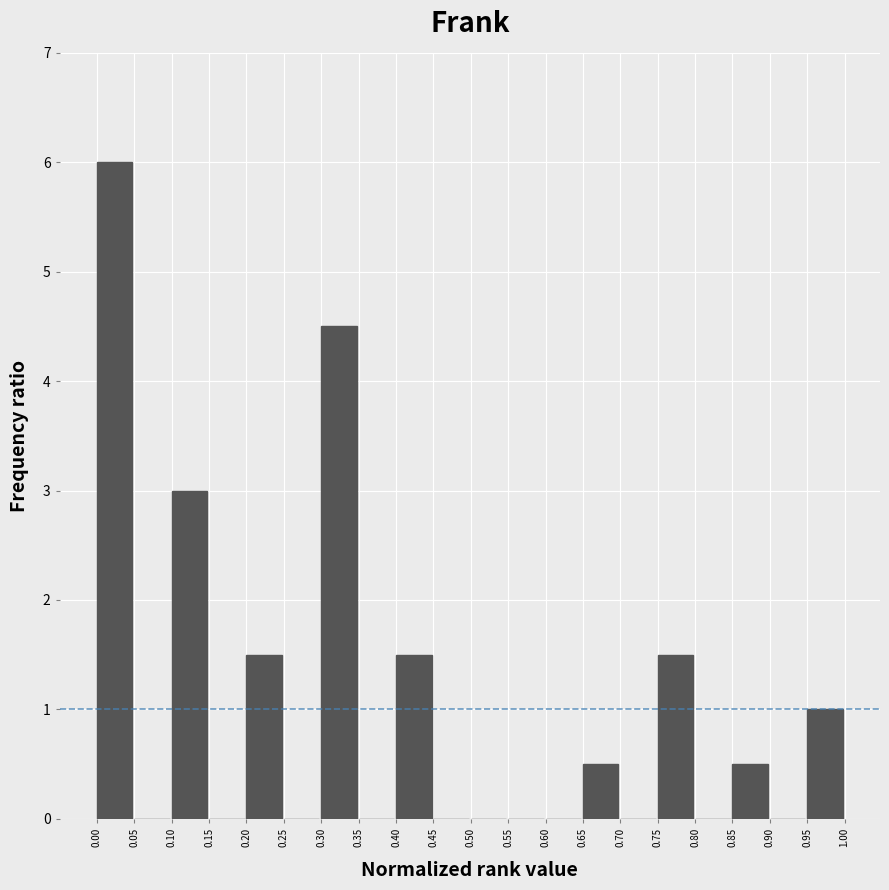

Reading left to right, list every bar in this chart as the range it spans on the x-axis followed by its height. The values are not printed on the chart, so give them approximately, as read against the axis.

0.00 to 0.05: 6.0
0.05 to 0.10: 0
0.10 to 0.15: 3.0
0.15 to 0.20: 0
0.20 to 0.25: 1.5
0.25 to 0.30: 0
0.30 to 0.35: 4.5
0.35 to 0.40: 0
0.40 to 0.45: 1.5
0.45 to 0.50: 0
0.50 to 0.55: 0
0.55 to 0.60: 0
0.60 to 0.65: 0
0.65 to 0.70: 0.5
0.70 to 0.75: 0
0.75 to 0.80: 1.5
0.80 to 0.85: 0
0.85 to 0.90: 0.5
0.90 to 0.95: 0
0.95 to 1.00: 1.0